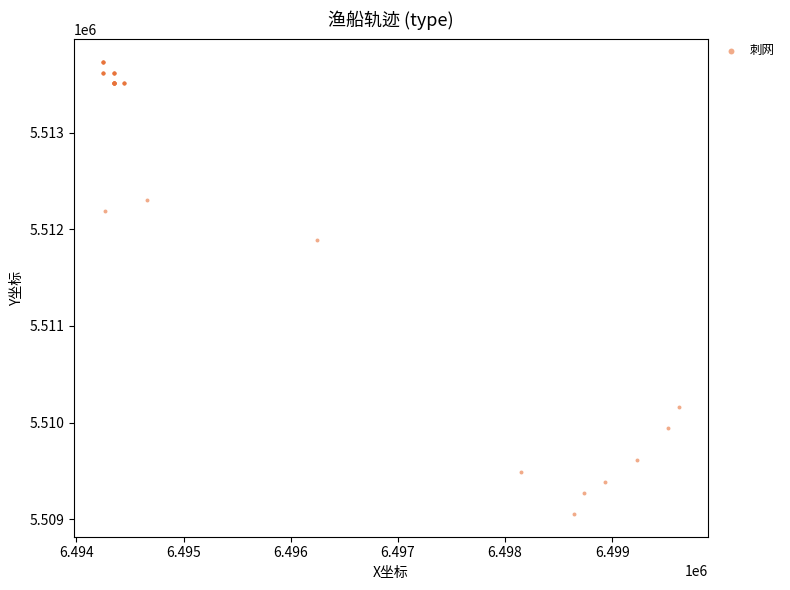

What Y value in the scatter plot is closest to 5511392?

5511885.2